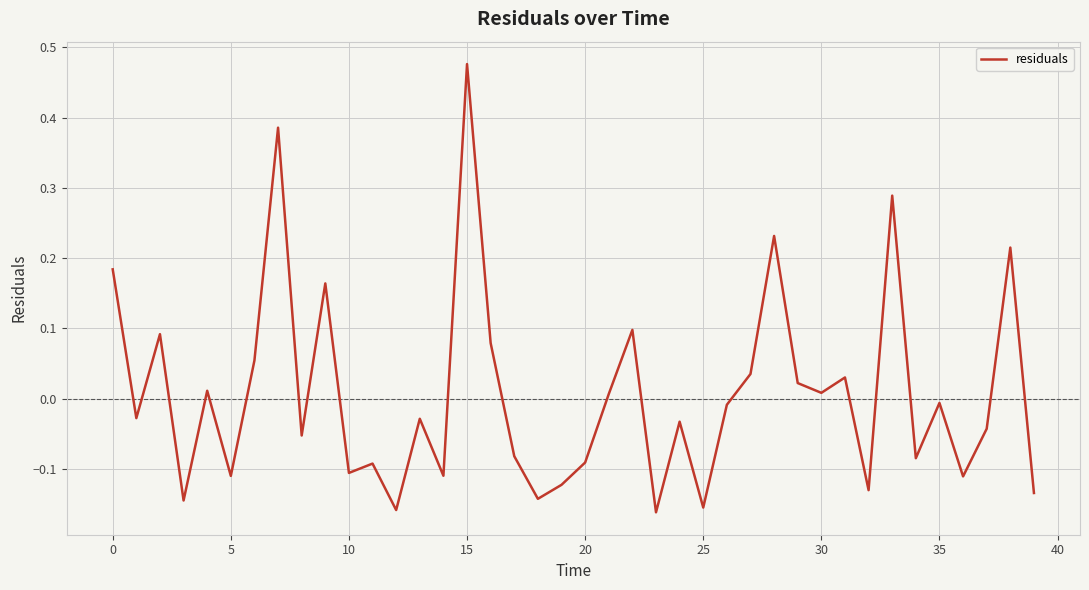

What is the difference between the maximum and minimum values?

0.6